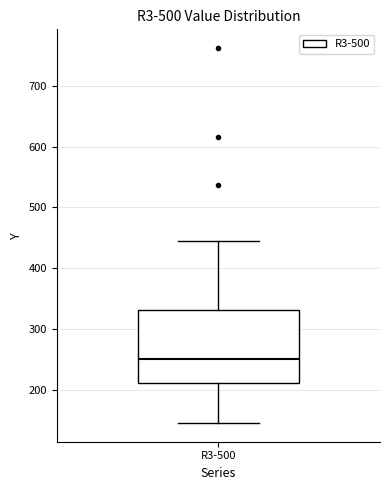

Where does the upper whisker of the box for R3-500 end on the y-axis? The values are not printed on the chart, so give them approximately, as read against the axis.

440